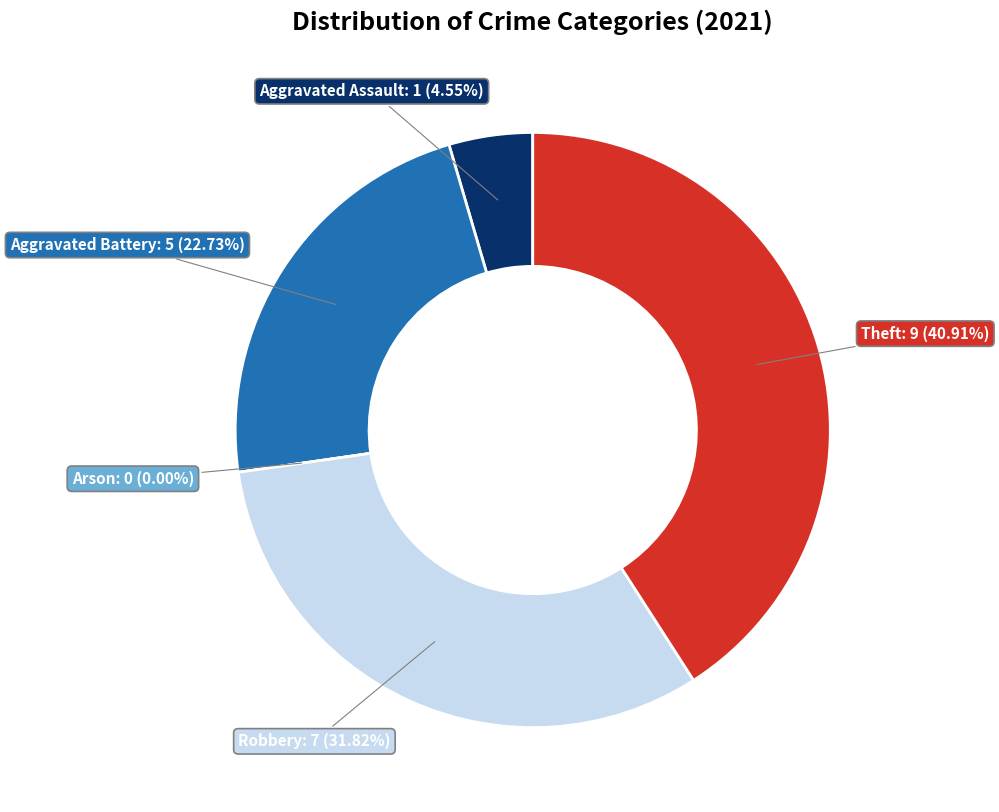

To the nearest percent, what is the average slice percentage?

20%